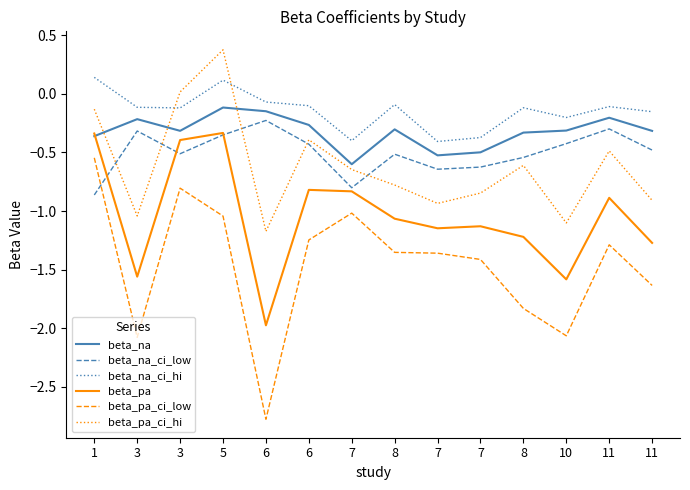

What are all the series names shown in the legend?

beta_na, beta_na_ci_low, beta_na_ci_hi, beta_pa, beta_pa_ci_low, beta_pa_ci_hi